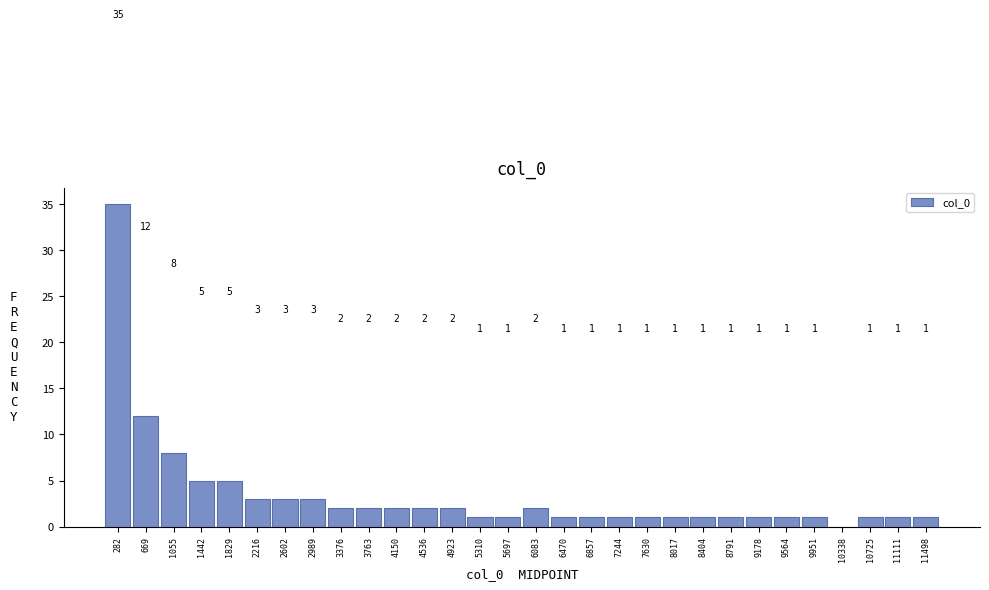

Which range on the x-axis has the tallest bar?

100 to 500